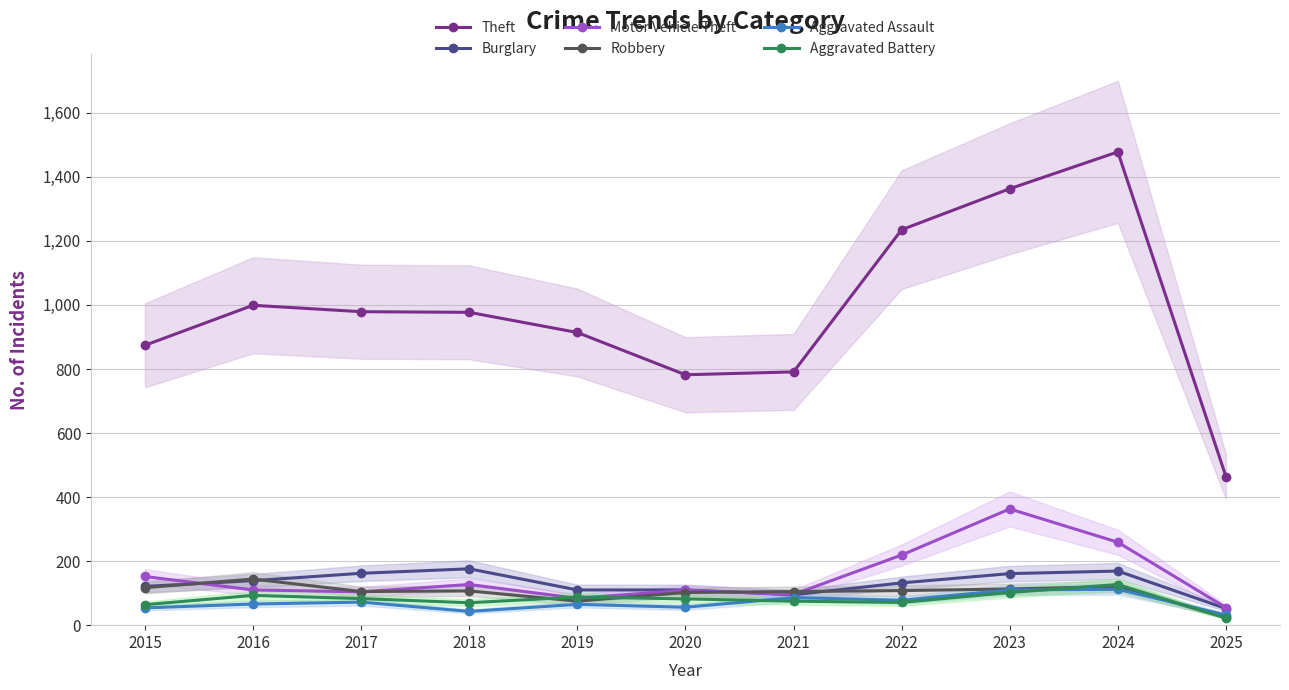

Is it true that Aggravated Battery equals 75 at 2021?

True